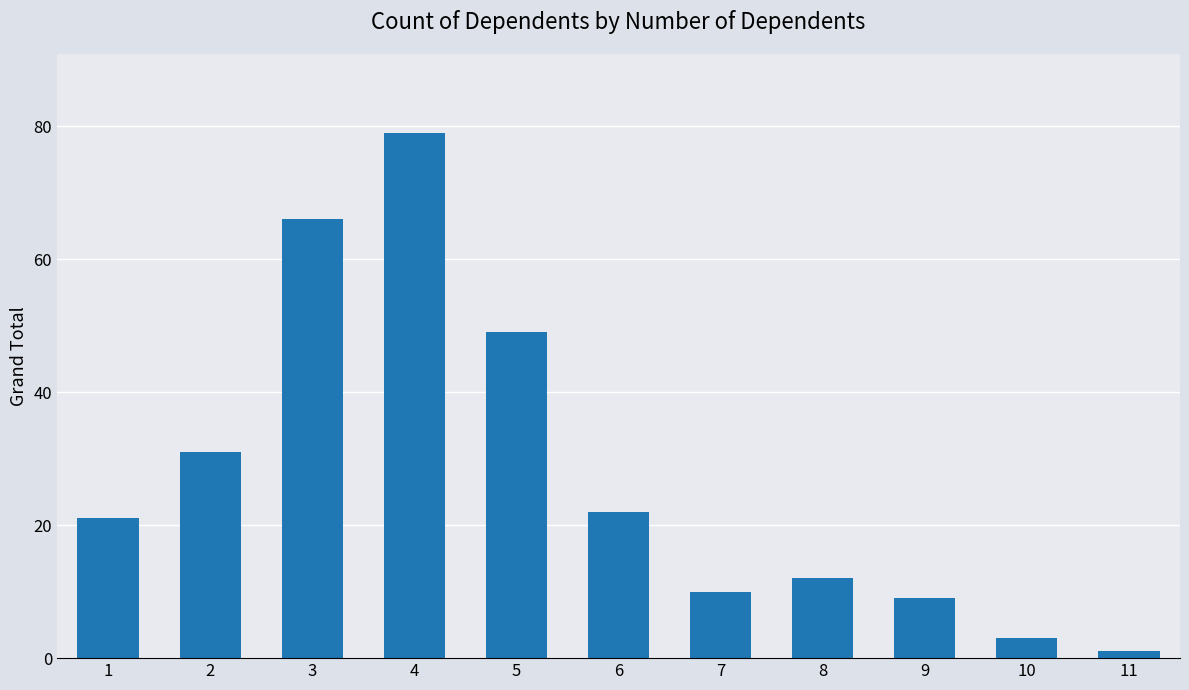

Is it true that the value at 7 is 4?

False